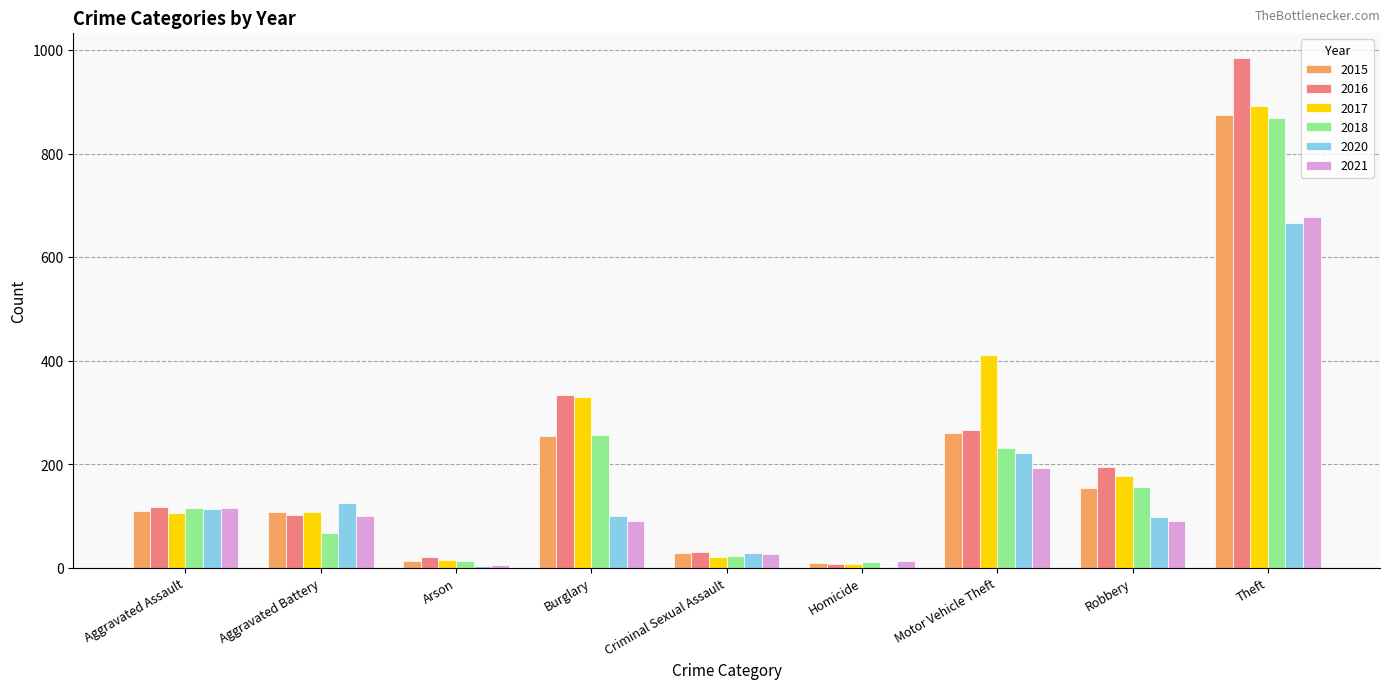

What is the total value across all series at Robbery?

869